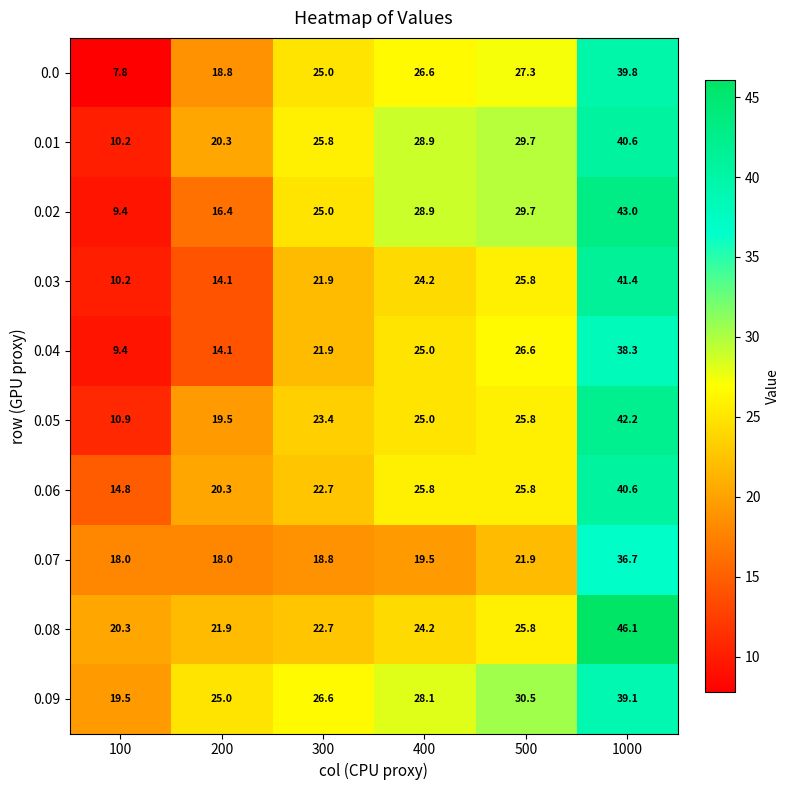

What value does the 0.08 series have at 400?

24.2